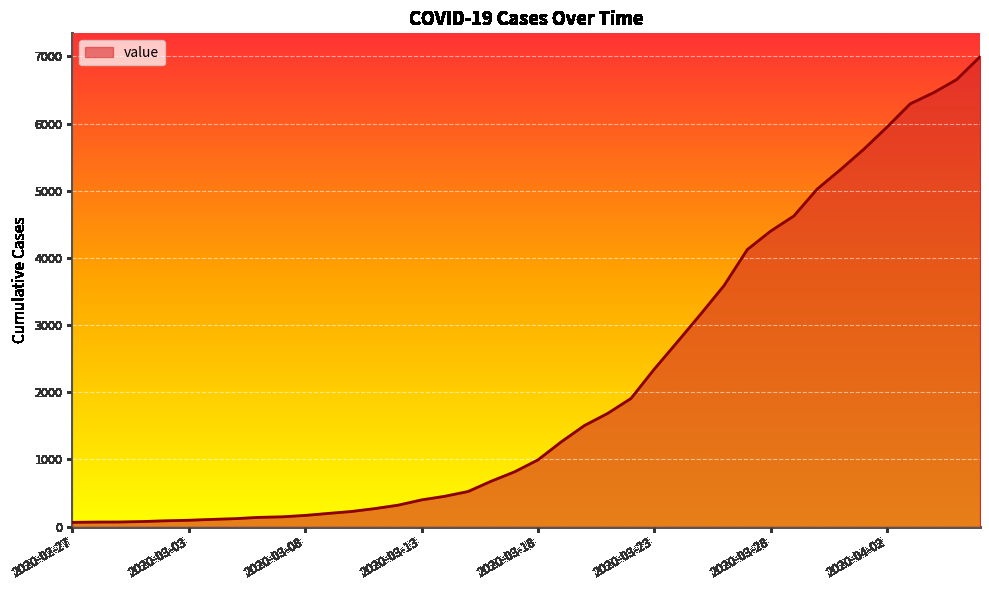

What is the difference between the maximum and minimum values?

6931